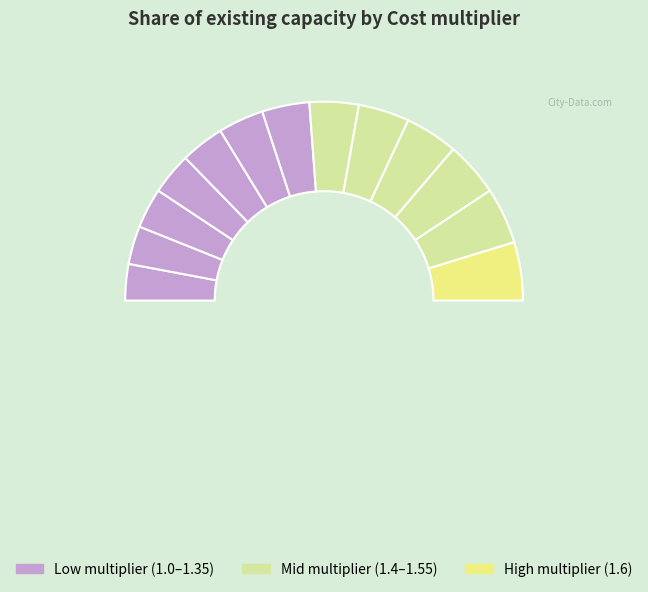

Is the sum of 1.6 and 1.3 greater than half?

No